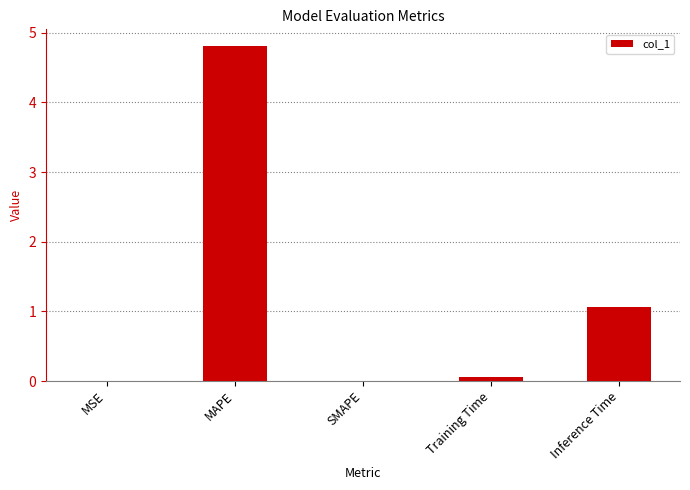

Between SMAPE and MAPE, which is larger?

MAPE